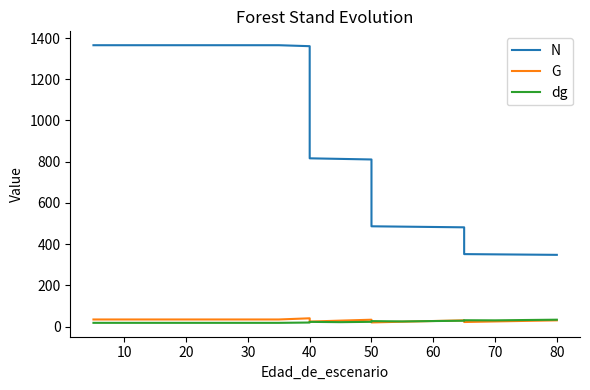

What is the label of the 2nd point from the left?

10